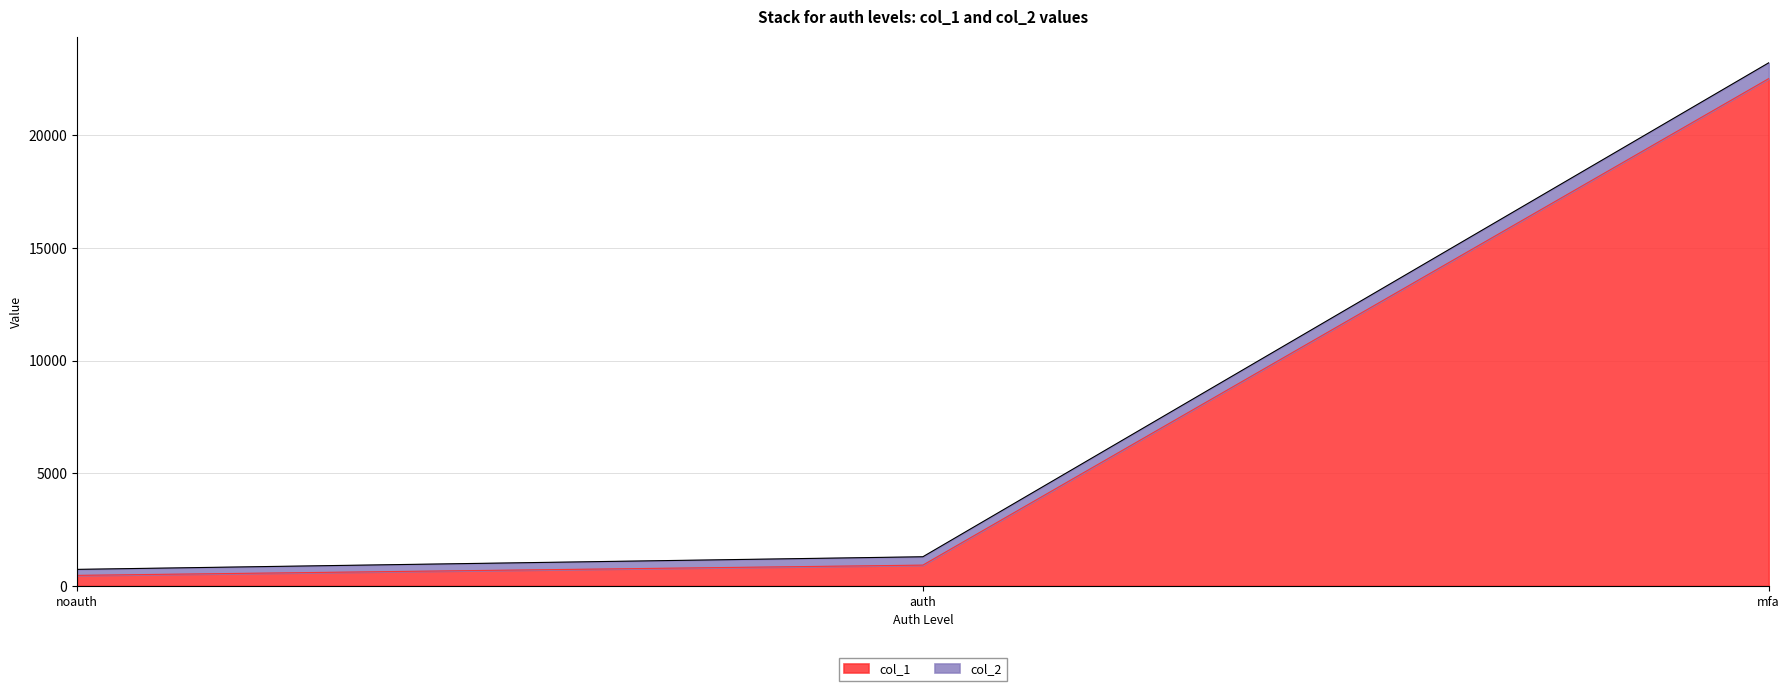

How many lines are shown in the chart?

2